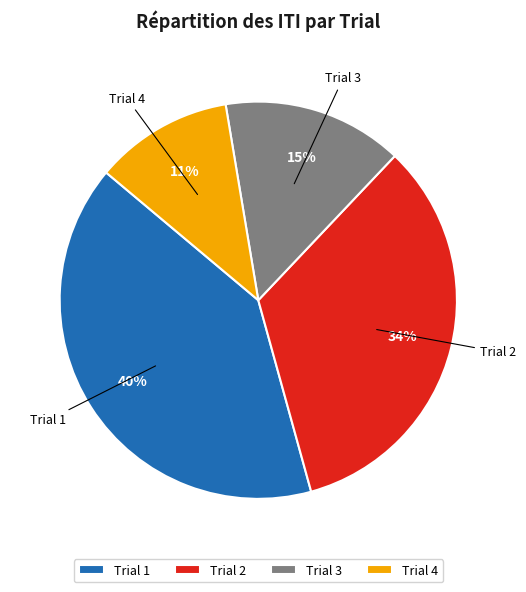

To the nearest percent, what percentage of the pie is Trial 2?

34%